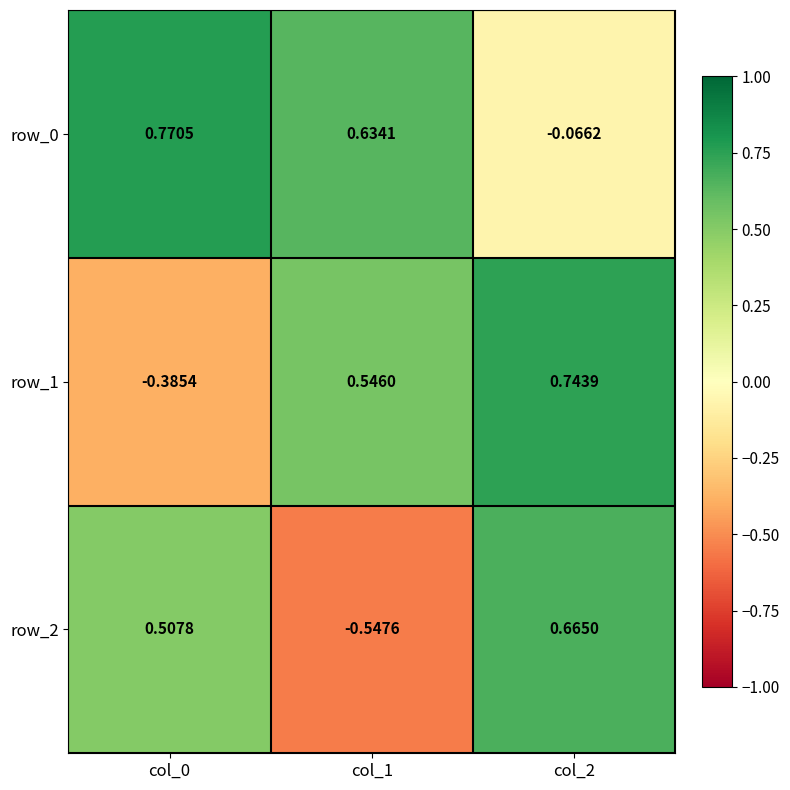

Rank the series by their average value, from lowest to highest.

row_2, row_1, row_0